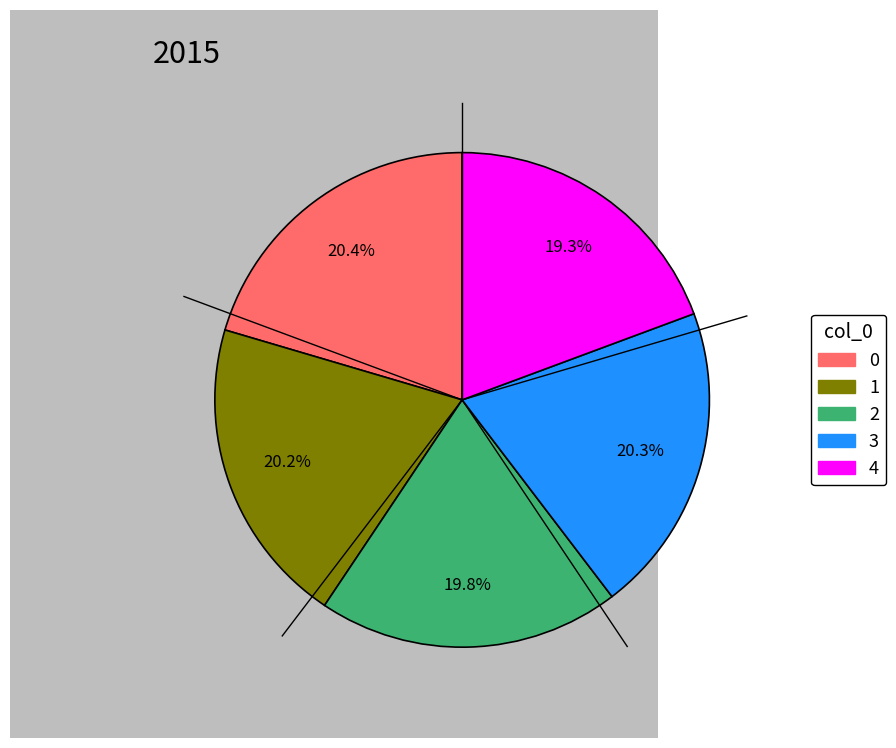

Is there any slice that represents more than half of the pie?

No